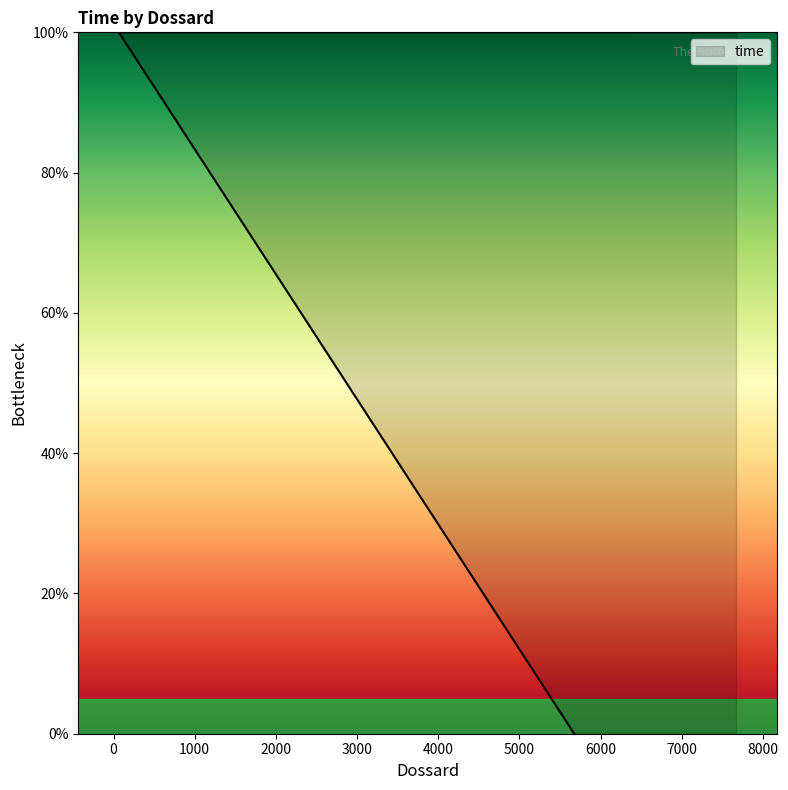

What is the maximum value shown in the chart?

100.0